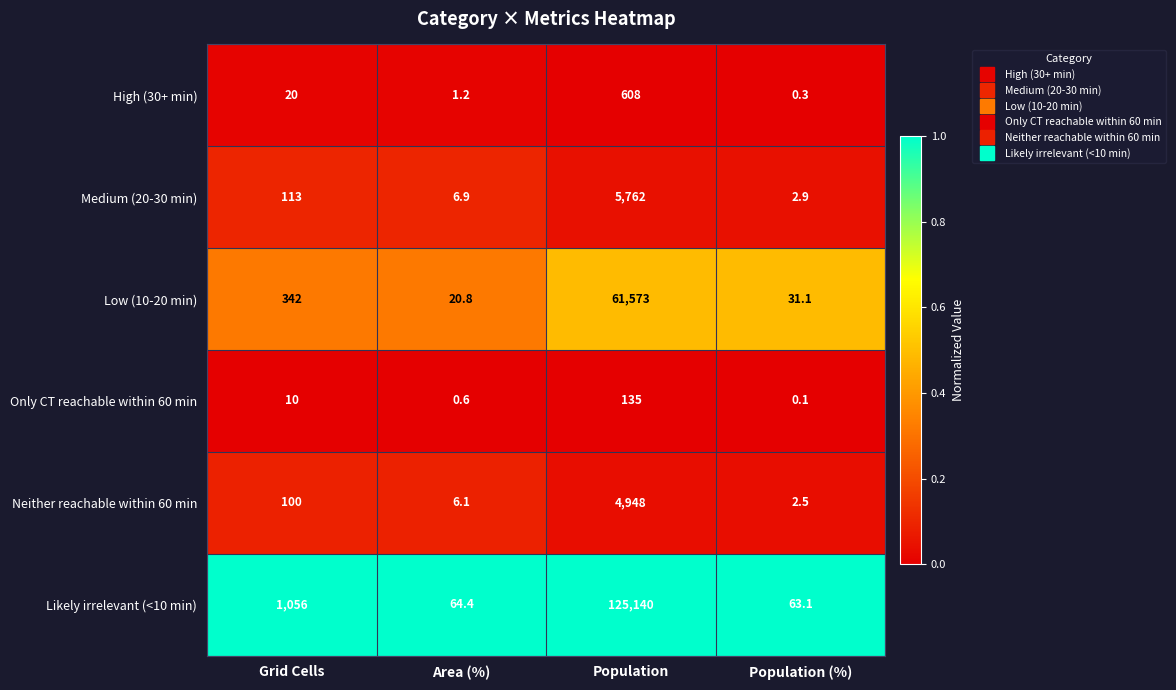

What value does the Medium (20-30 min) series have at Population (%)?

2.9